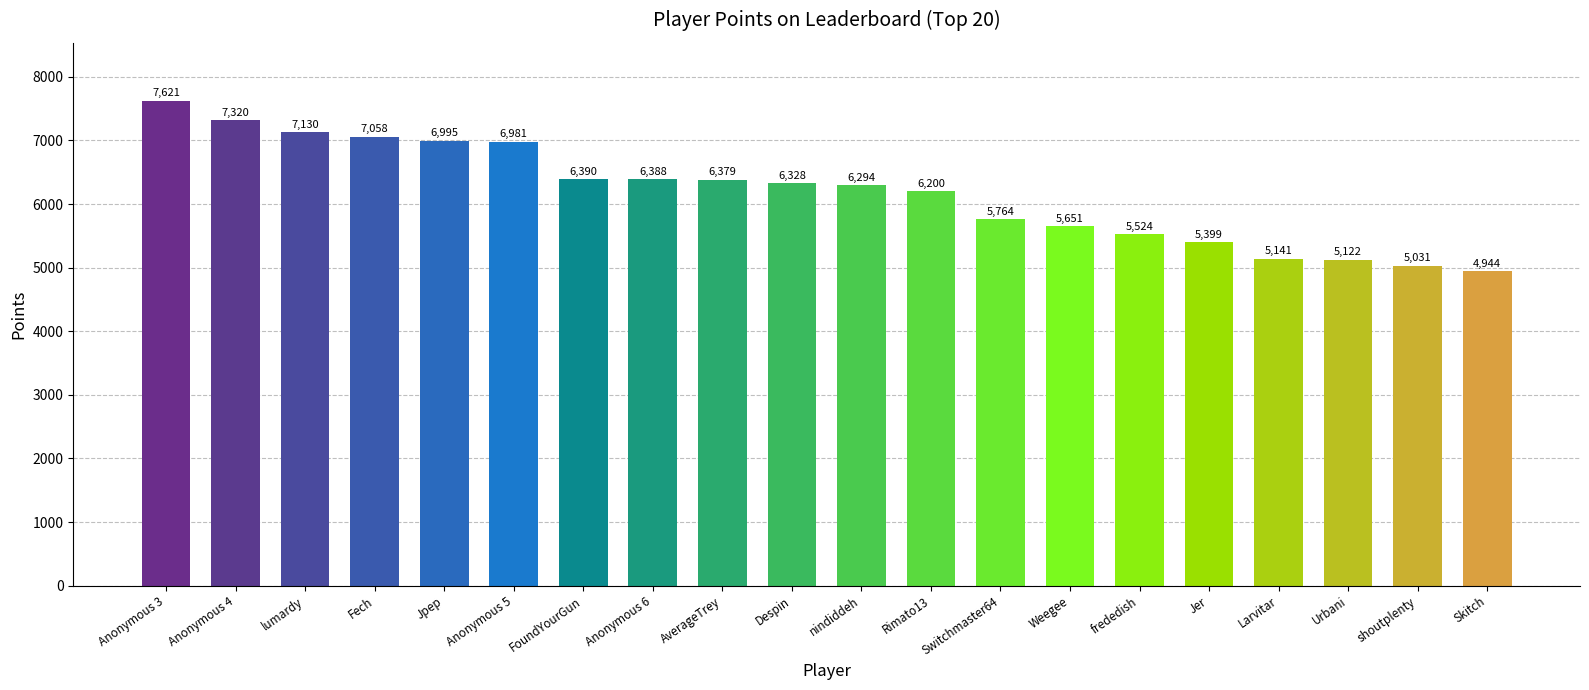

Which label corresponds to the largest value in the chart?

Anonymous 3